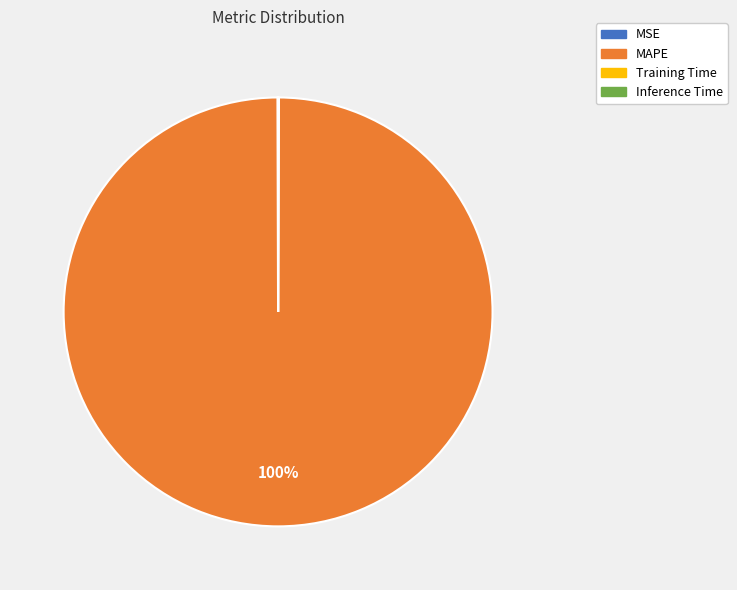

To the nearest percent, what is the average slice percentage?

25%